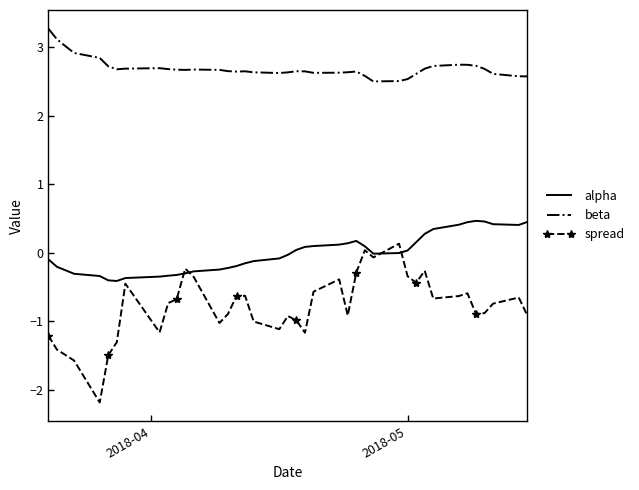

How many categories are shown in the chart?

40